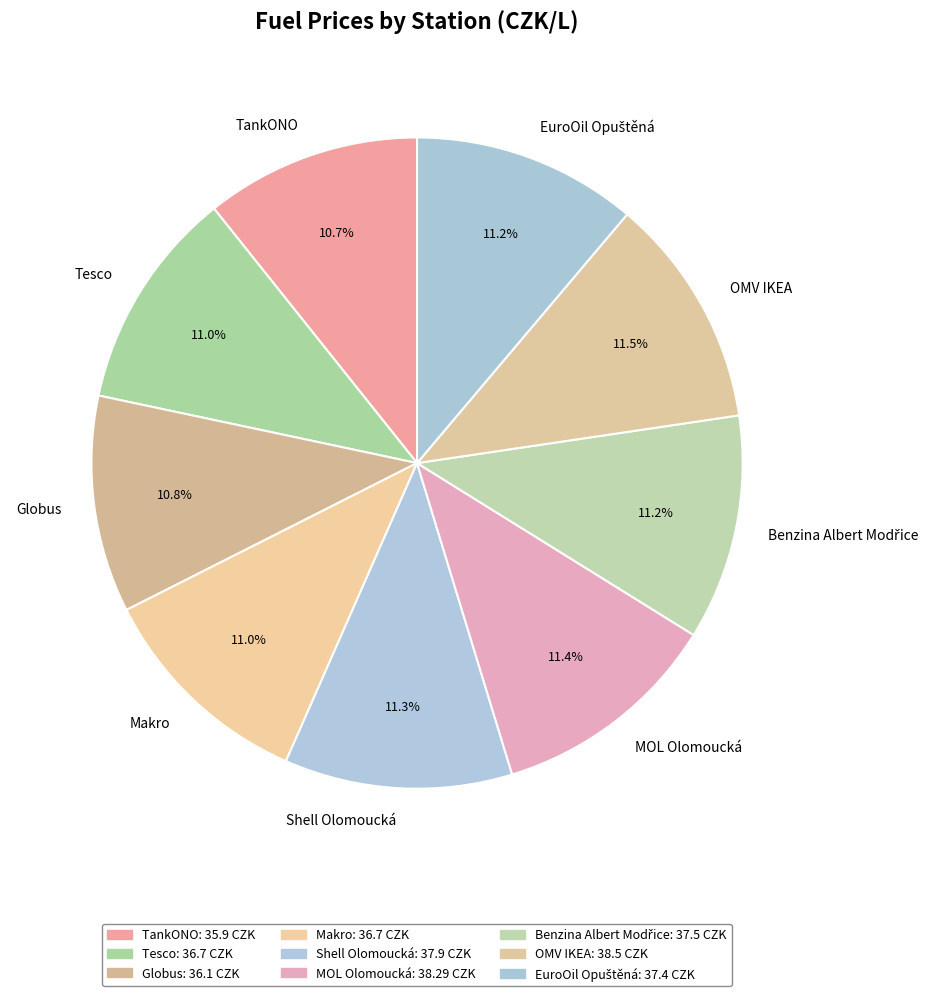

Approximately how many times larger is the value at OMV IKEA compared to Globus?

1.1